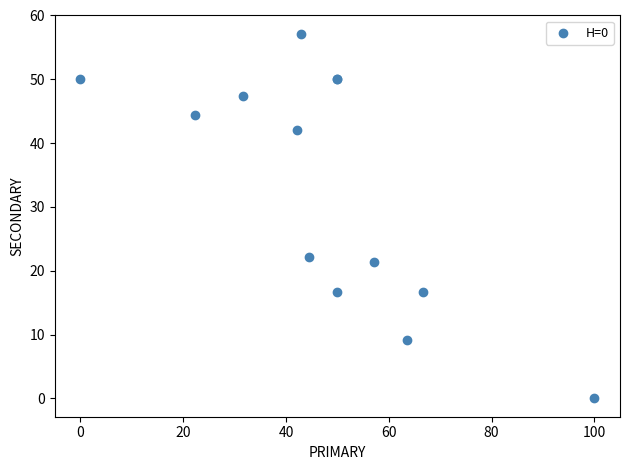

What Y value in the scatter plot is closest to 28?

22.2